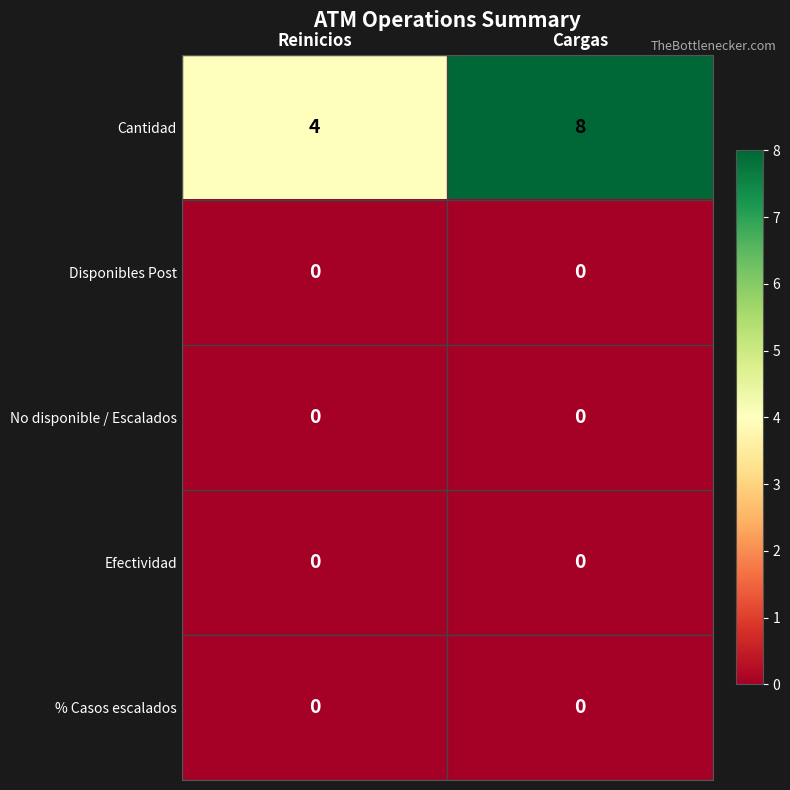

What is the sum of the Cantidad values at Reinicios and Cargas?

12